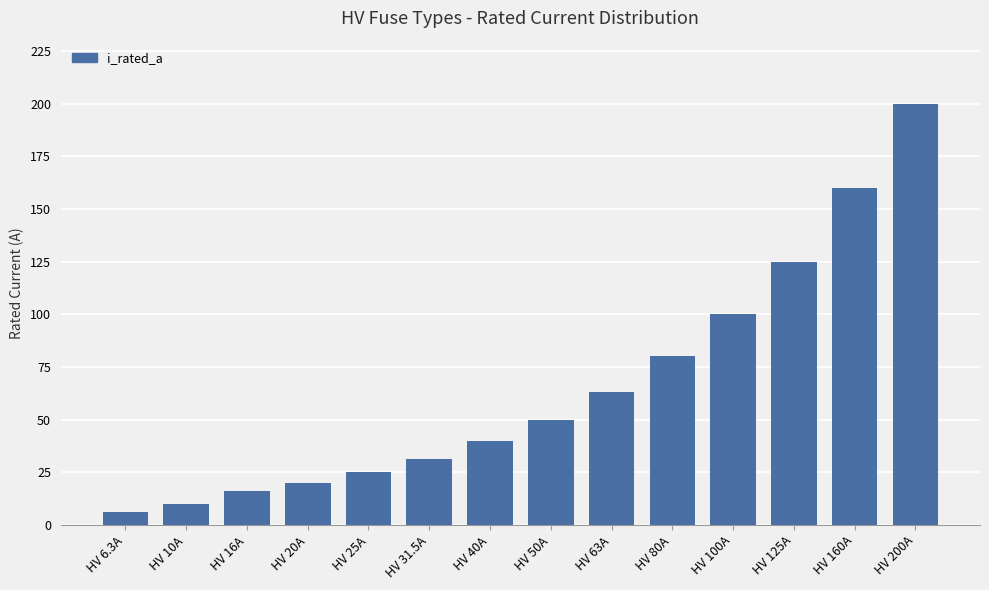

What is the label of the 9th bar from the left?

HV 63A